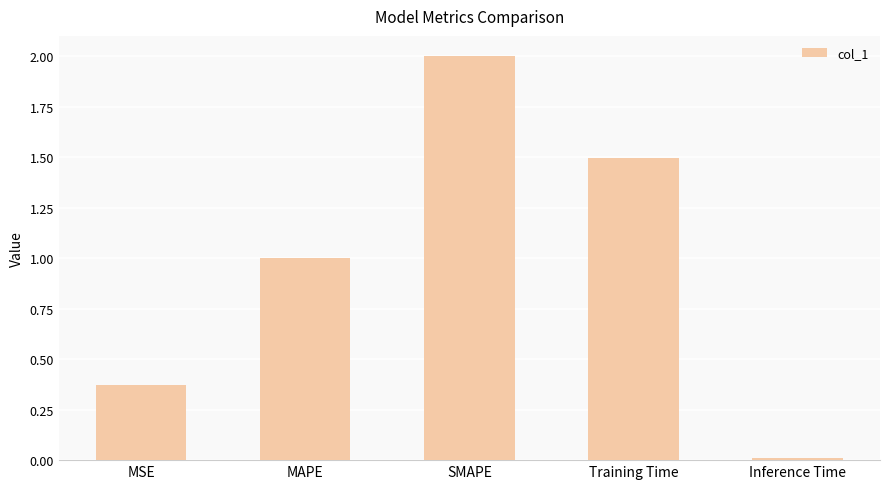

How many bars are there in total?

5